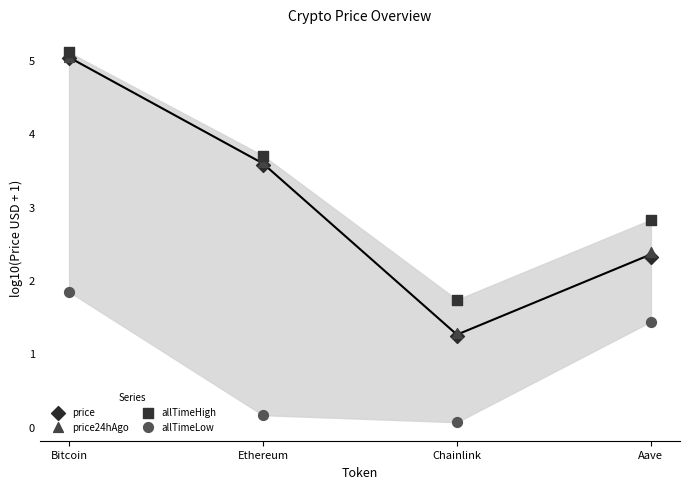

Which series contains the lowest Y value?

allTimeLow